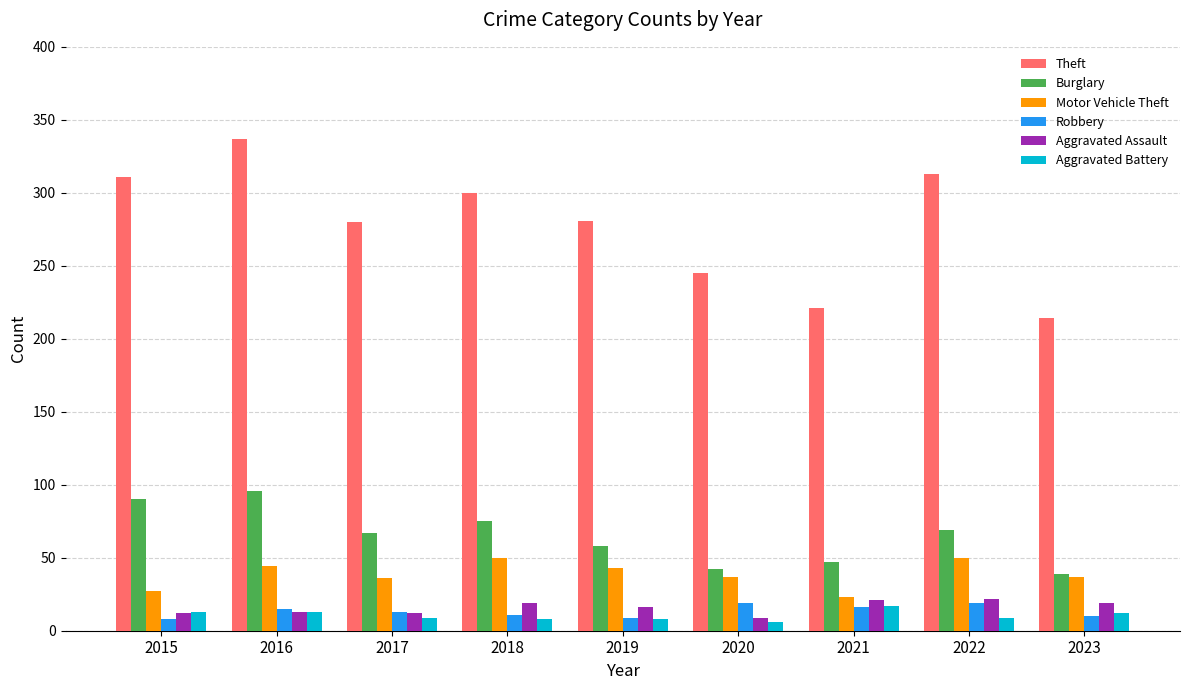

True or false: Robbery has a value of 19 at 2022.

True